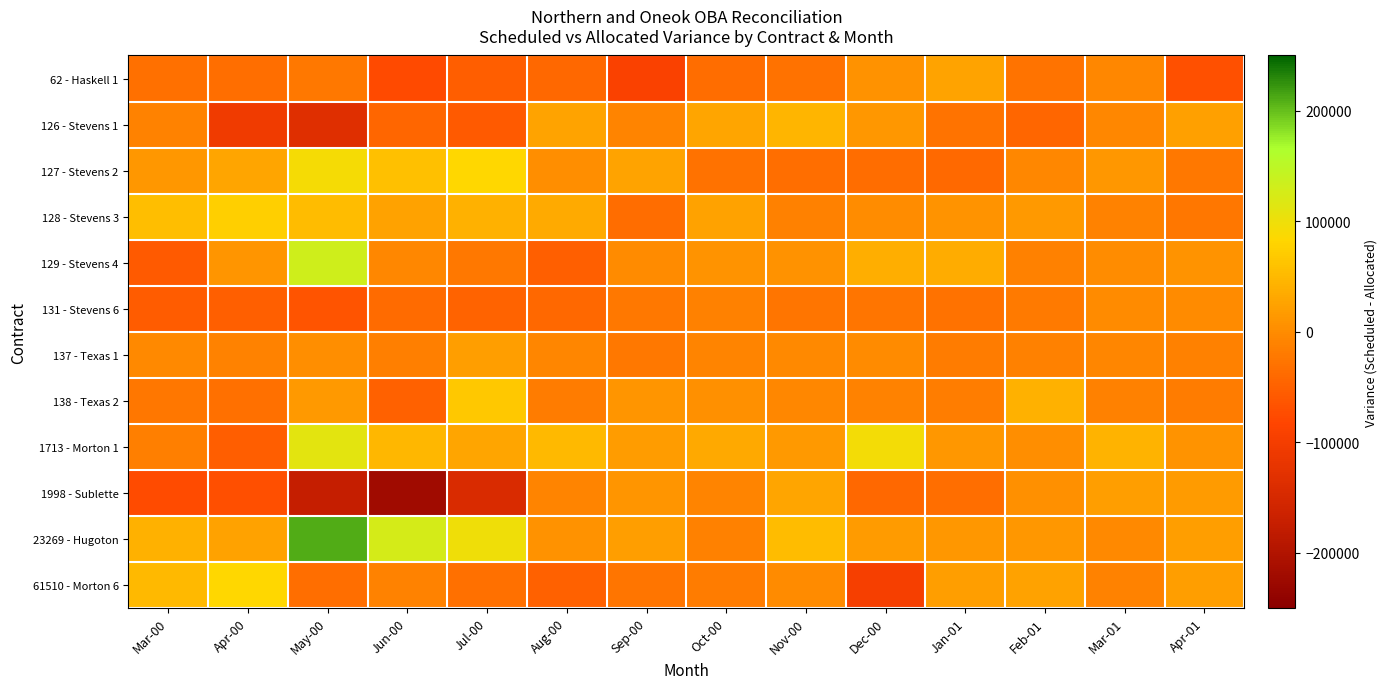

Which series has the largest range (max minus min)?

1998 - Sublette